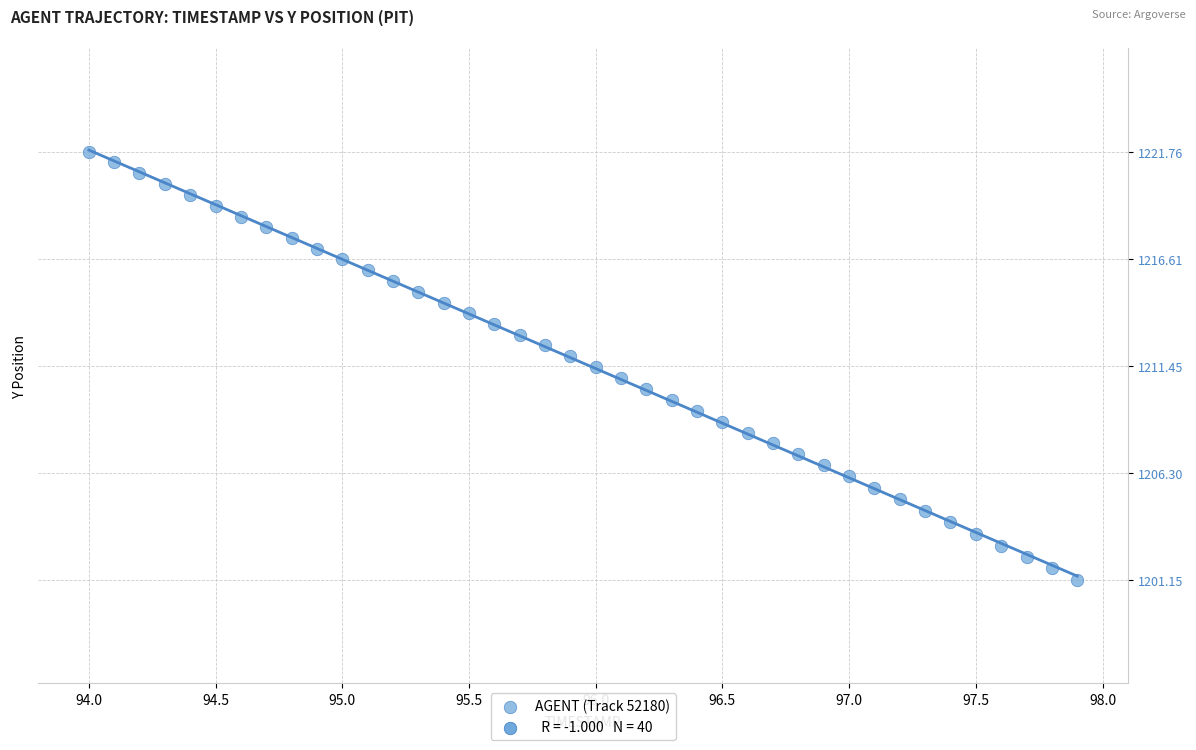

What is the range of X values (max minus min)?

3.9